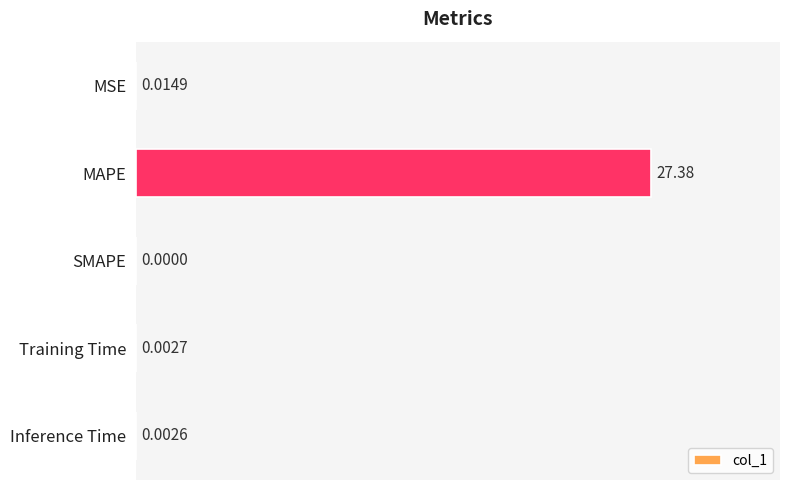

Are the bars horizontal?

Yes